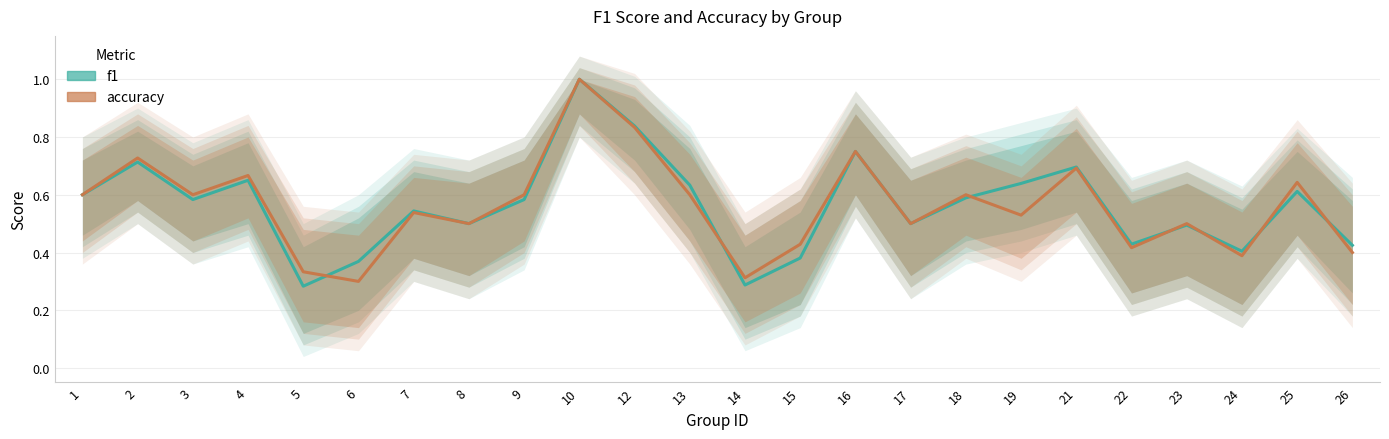

Rank the series by their maximum value, from lowest to highest.

f1, accuracy